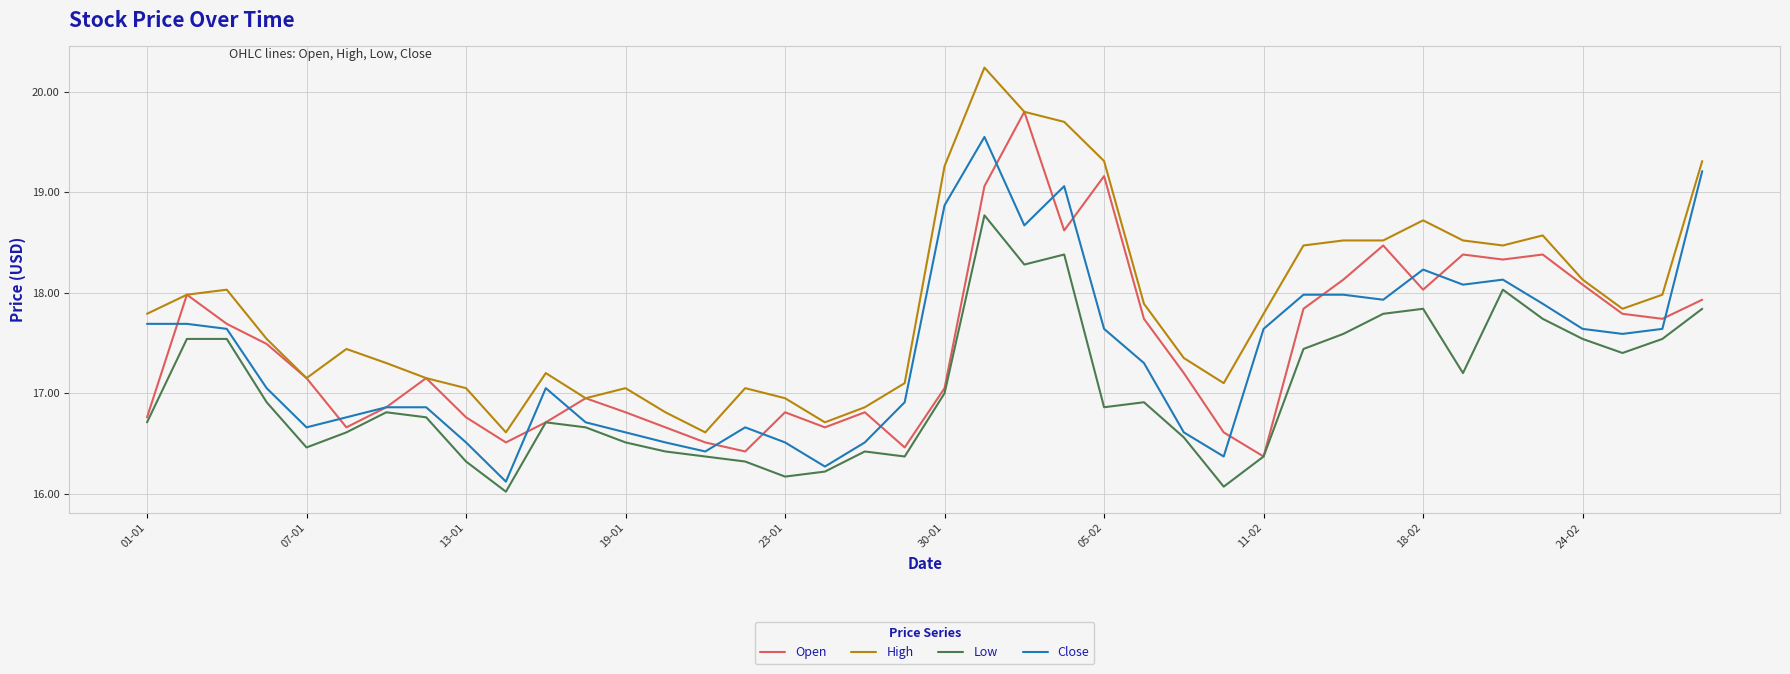

What are all the series names shown in the legend?

Open, High, Low, Close